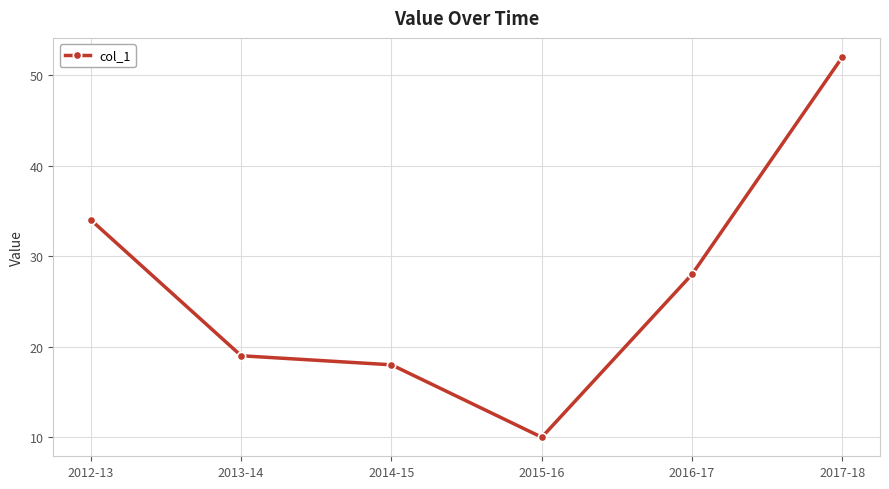

What is the label of the 5th point from the right?

2013-14